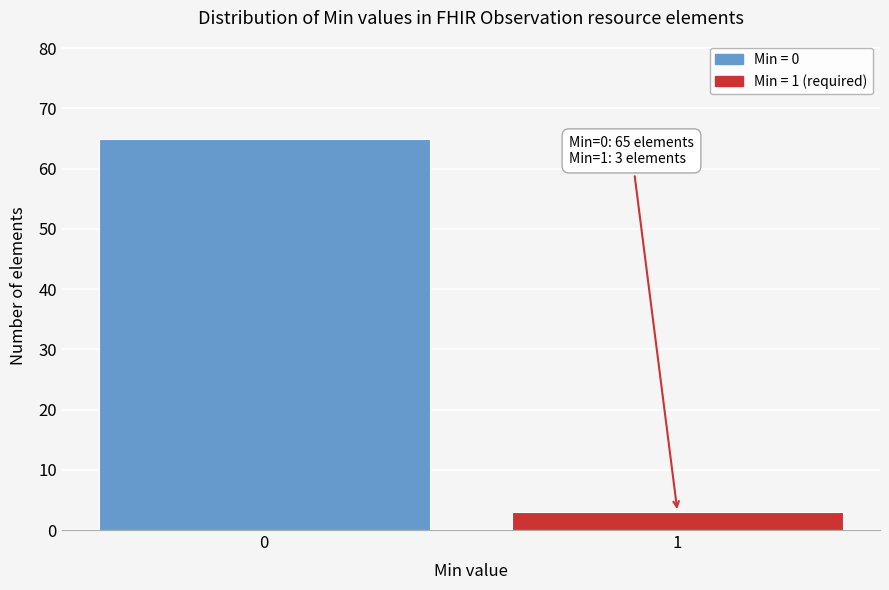

Reading right to left, list all the values displayed in this chart.

1=3	0=65